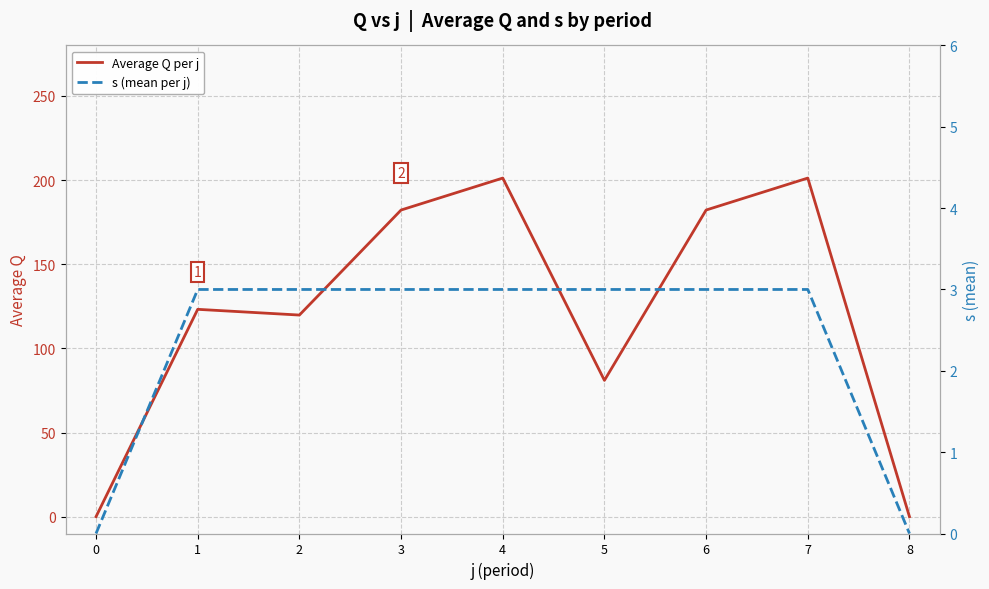

How many values in the Average Q per j series are below 123?

4